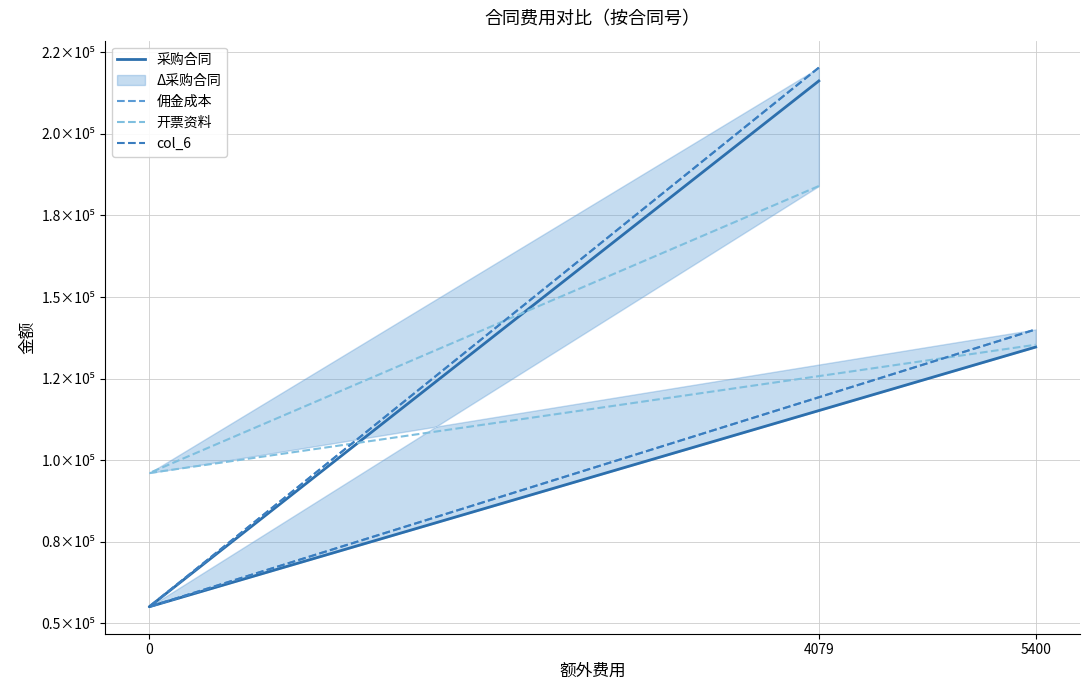

What is the minimum value shown in the chart?

55098.0